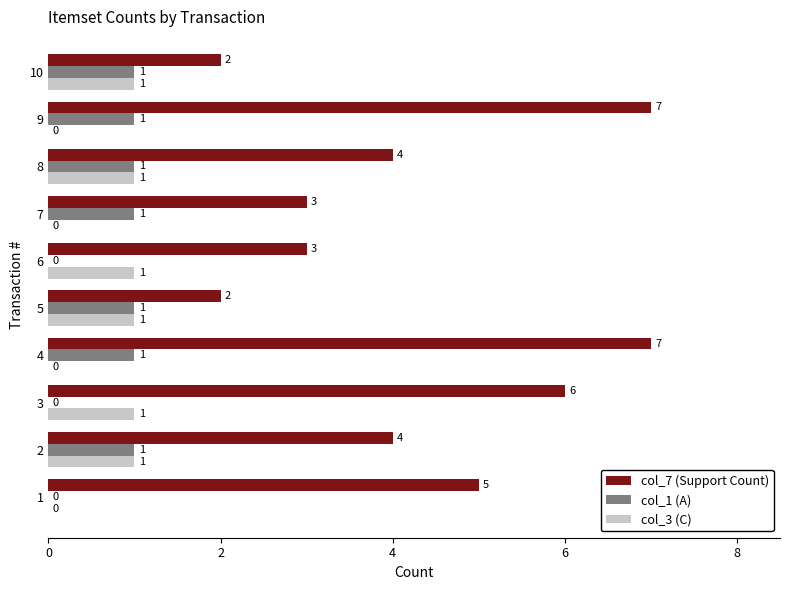

Which series has the widest spread of values?

col_7 (Support Count)